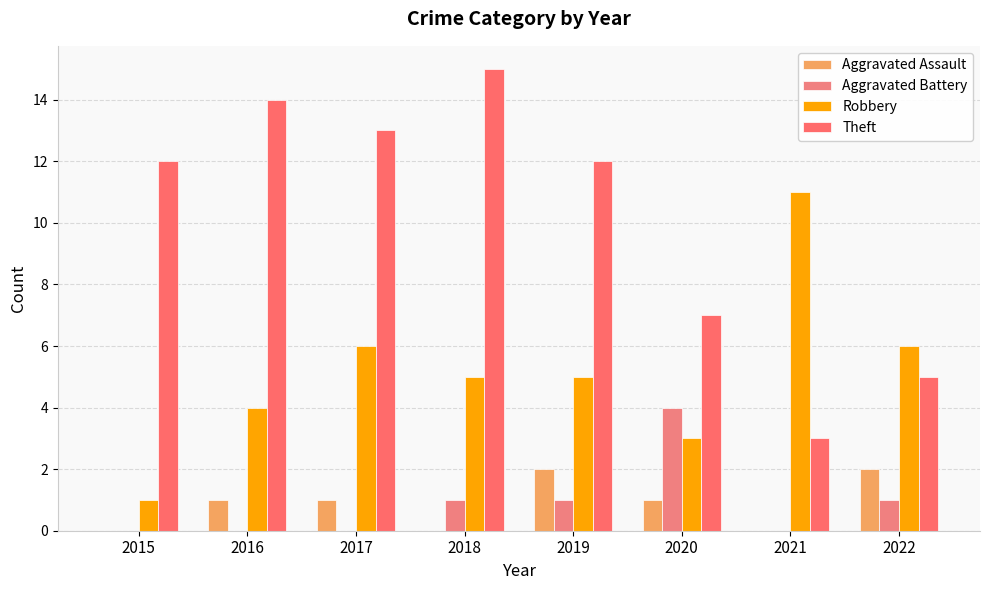

List the series in order of their peak value, lowest first.

Aggravated Assault, Aggravated Battery, Robbery, Theft